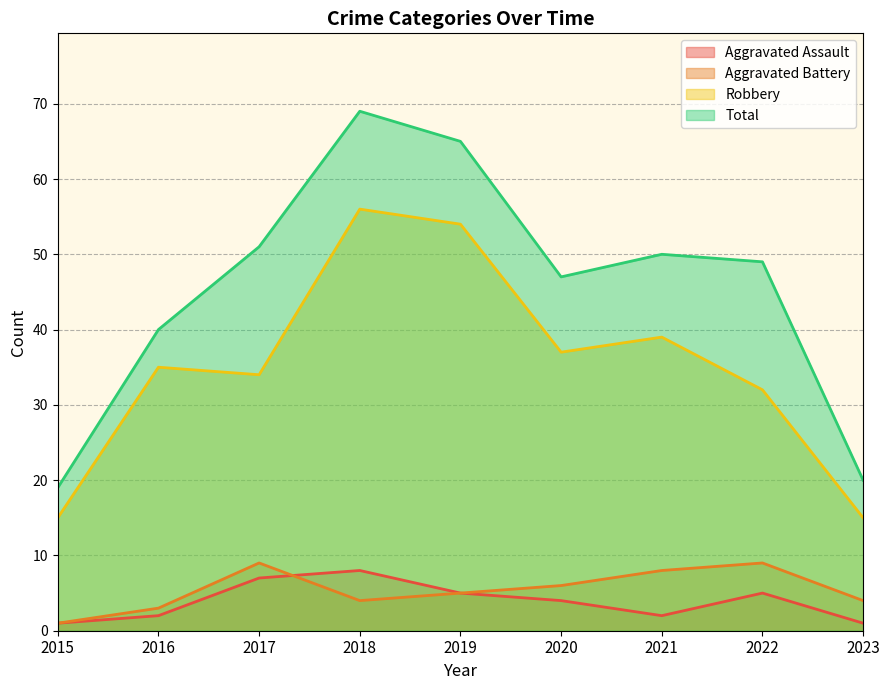

Does the chart have visible grid lines?

Yes